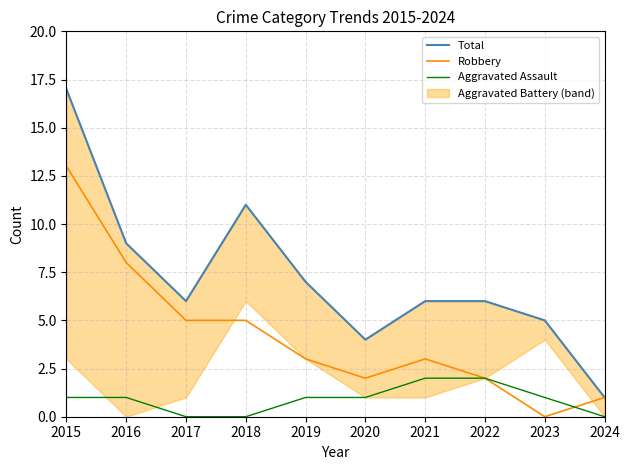

At which category does Robbery reach its first local valley?

2020